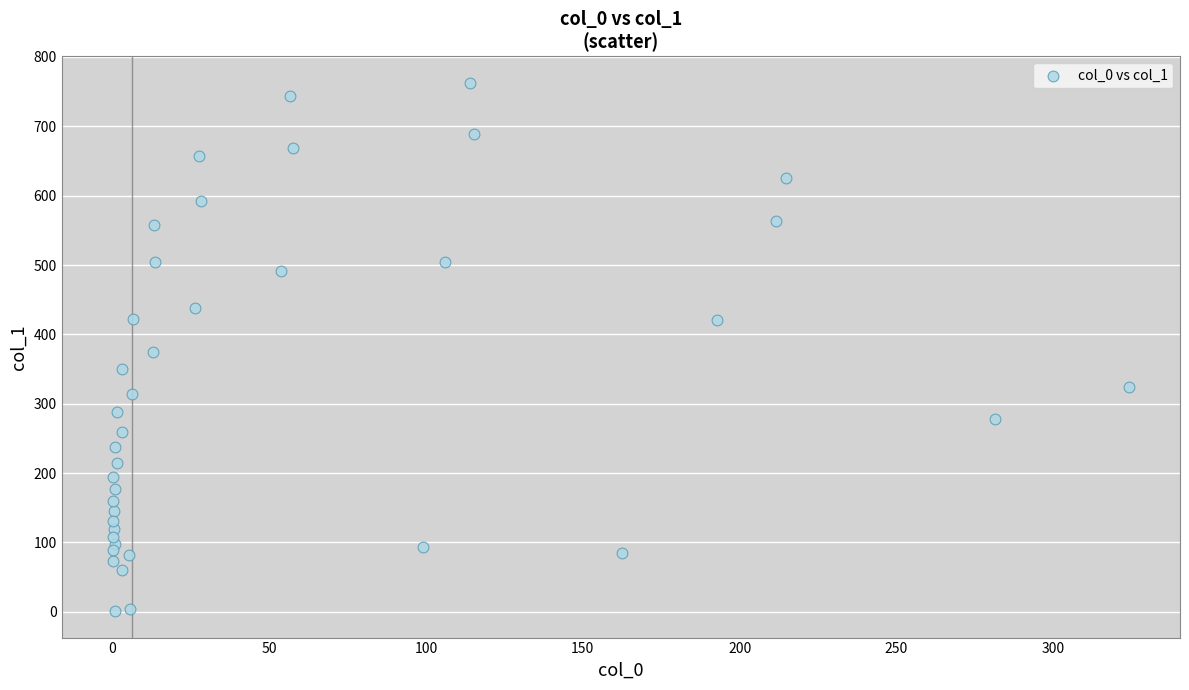

What is the range of X values (max minus min)?

324.2